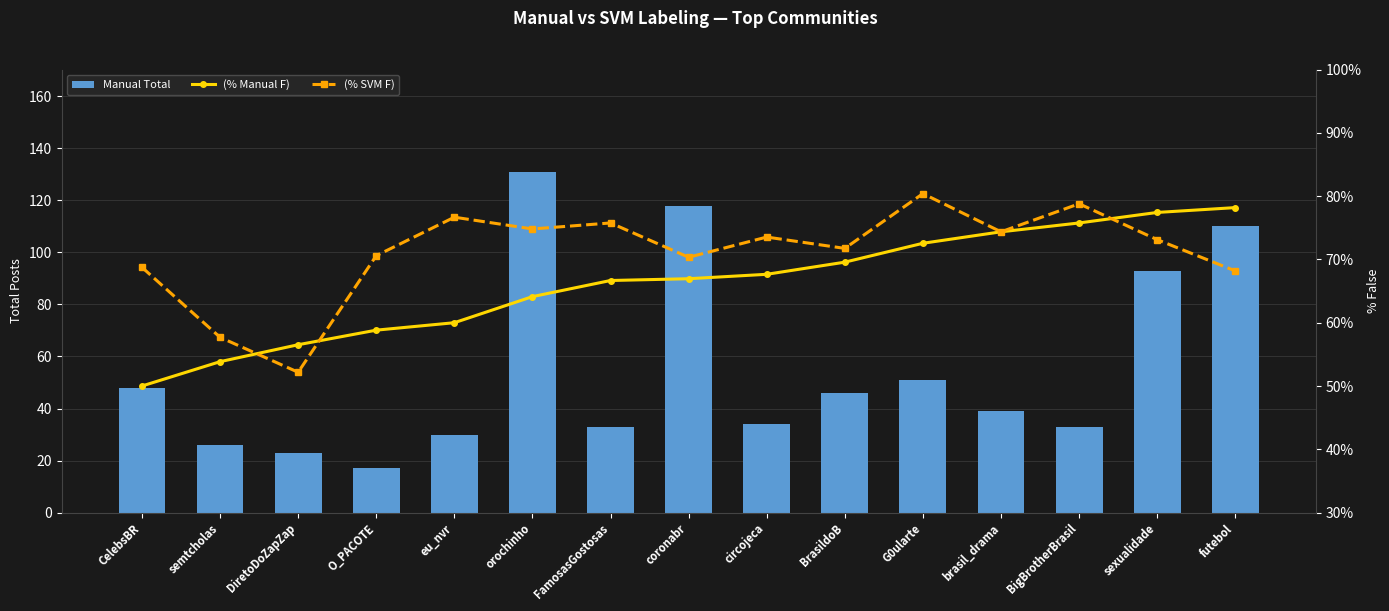

Between eu_nvr and orochinho, which series saw the biggest shift?

Manual Total